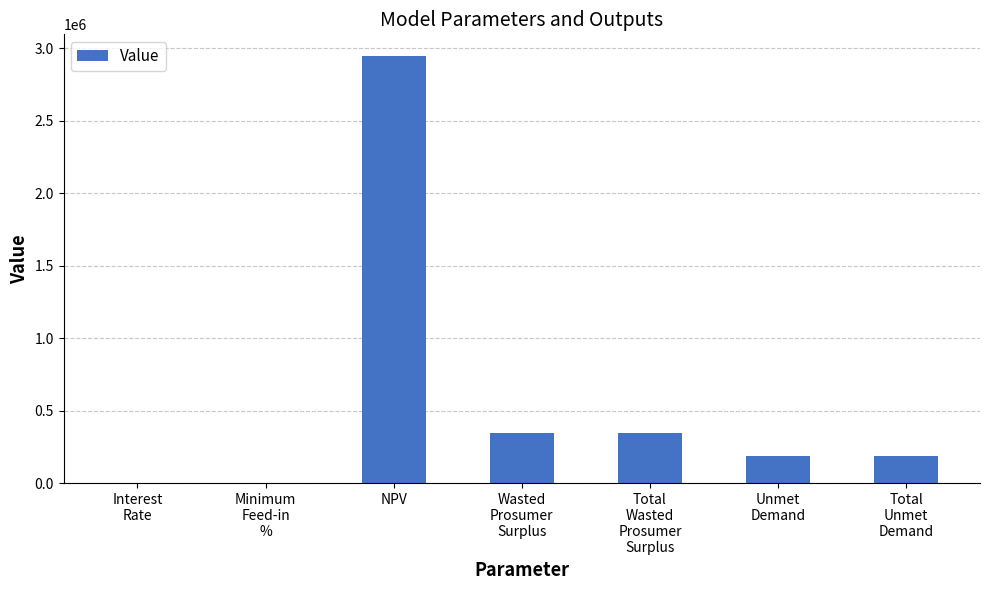

The chart shows a value of 342857.6 at Total
Wasted
Prosumer
Surplus. True or false?

True